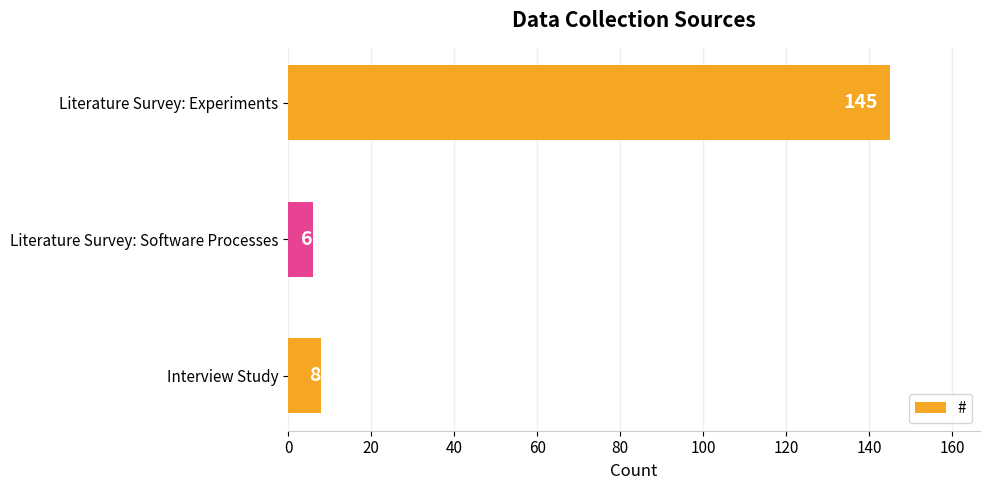

What is the value of the 3rd bar from the top?

8